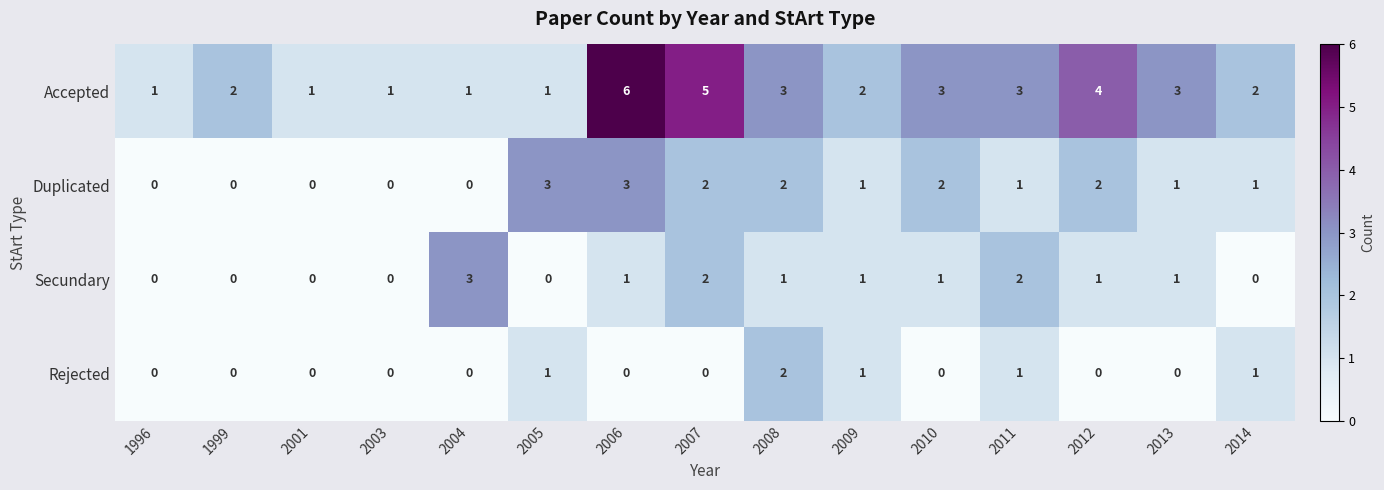

Count the Secundary values in the range 0 to 1.

12